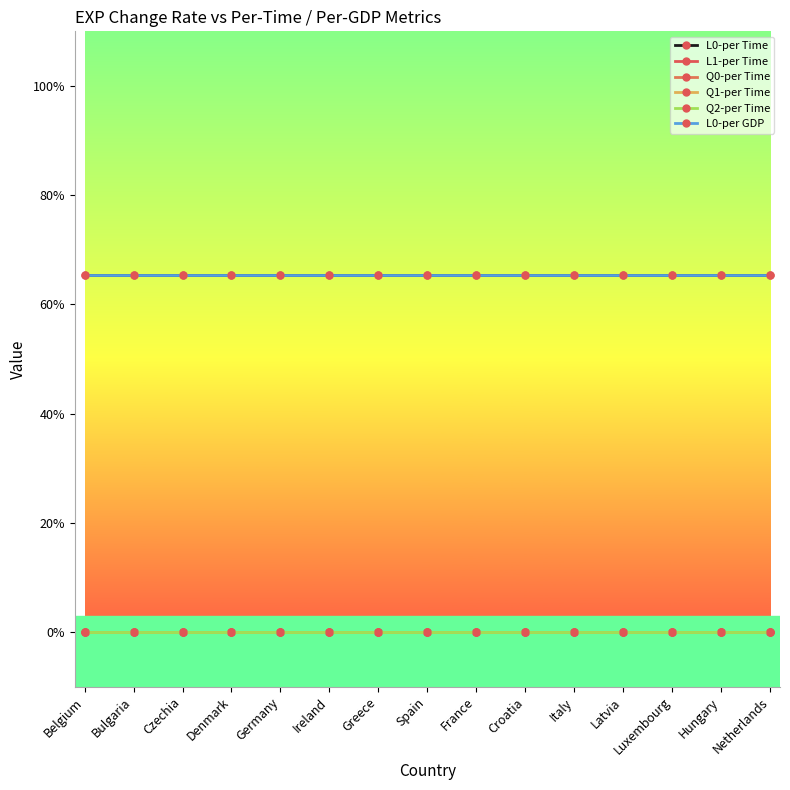

Is this an area chart (filled region under the line)?

No